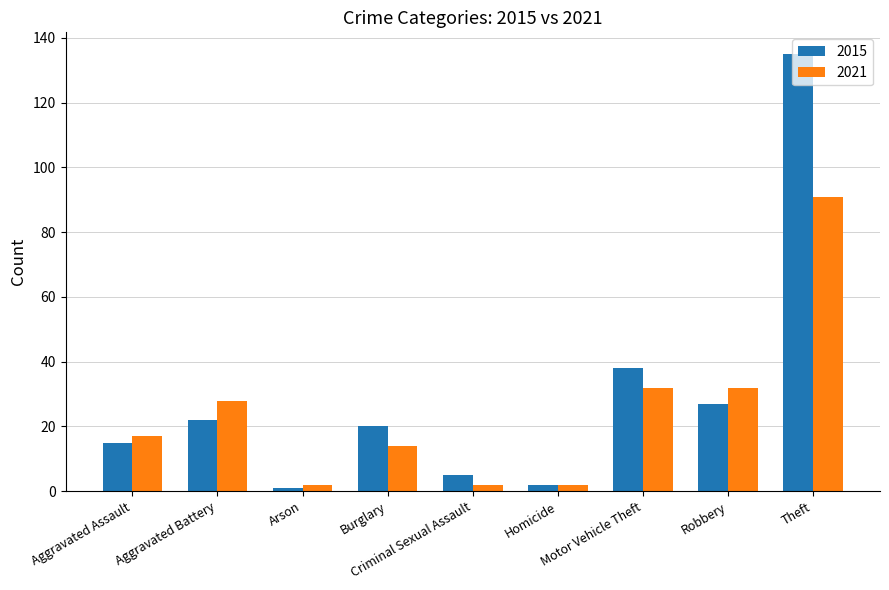

What is the minimum value for 2015?

1